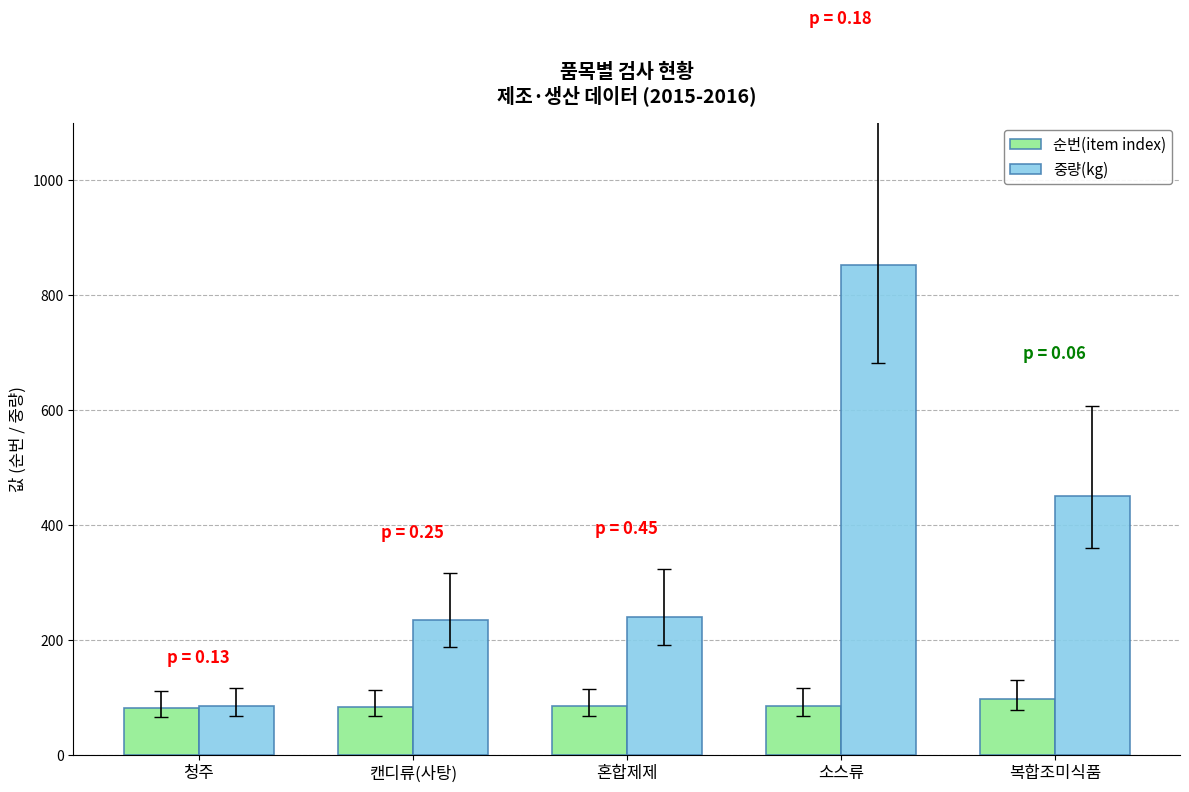

What is the highest value of the 순번(item index) series?

97